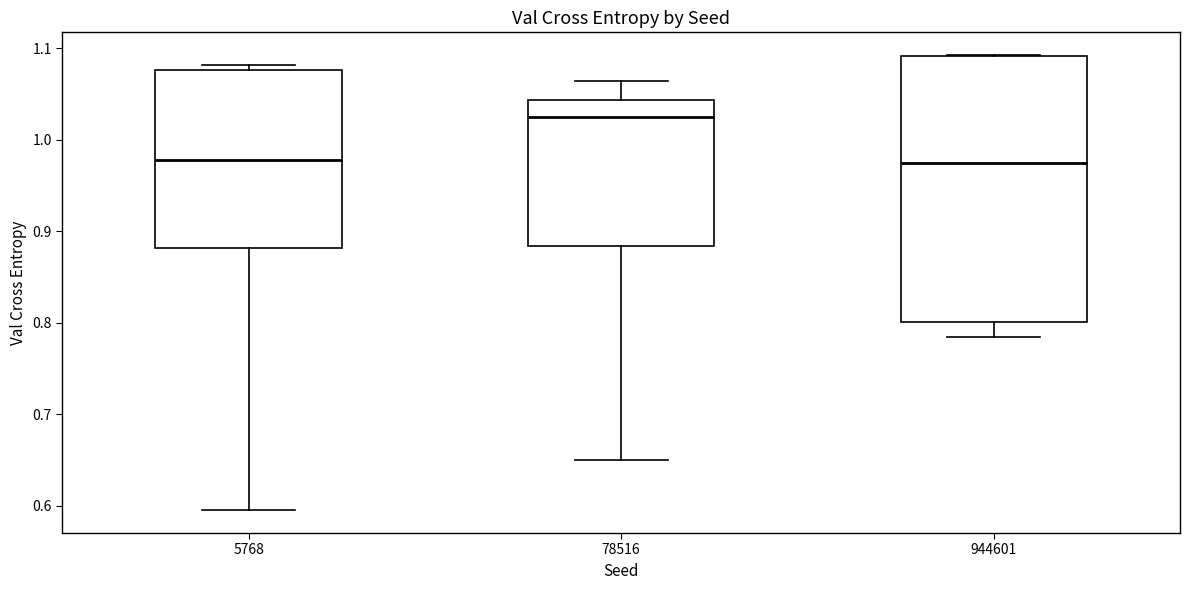

Reading left to right, transcribe this box plot: for each box, give where its median line is, the range the box spans, and where its two whiskers end, as read against the y-axis. The values are not printed on the chart, so give them approximately, as read against the axis.

5768: median 0.98, box 0.88 to 1.08, whiskers 0.60 to 1.08 (just above the box's upper edge)
78516: median 1.02, box 0.88 to 1.04, whiskers 0.65 to 1.06
944601: median 0.97, box 0.80 to 1.09, whiskers 0.78 to 1.09